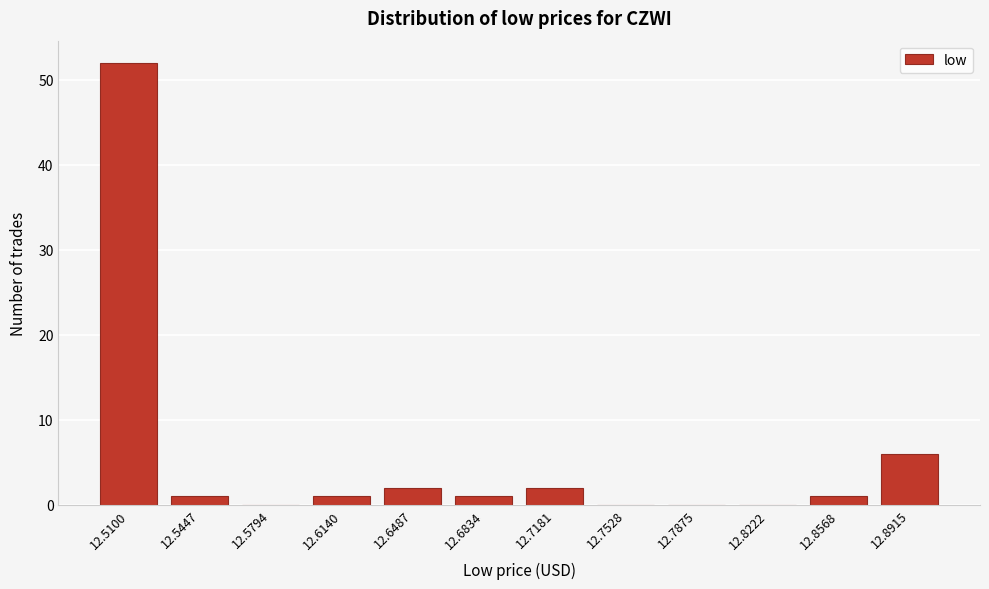

Reading left to right, transcribe all the data shown in this chart.

12.5100=52	12.5447=1	12.5794=0	12.6140=1	12.6487=2	12.6834=1	12.7181=2	12.7528=0	12.7875=0	12.8222=0	12.8568=1	12.8915=6